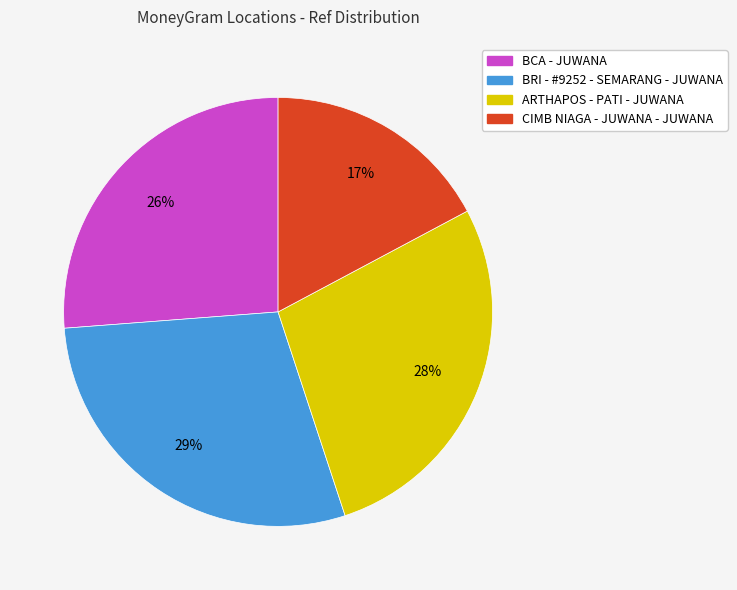

Is the sum of BCA - JUWANA and CIMB NIAGA - JUWANA - JUWANA greater than half?

No